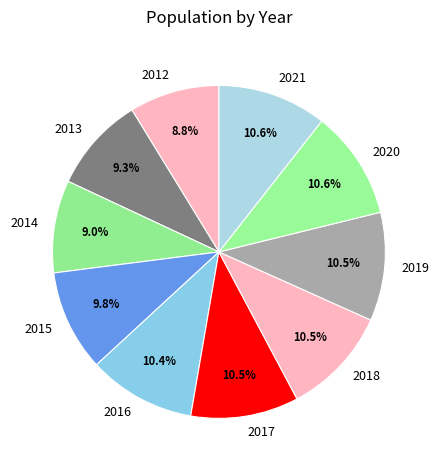

What portion of the pie excludes 2012?

91.2%